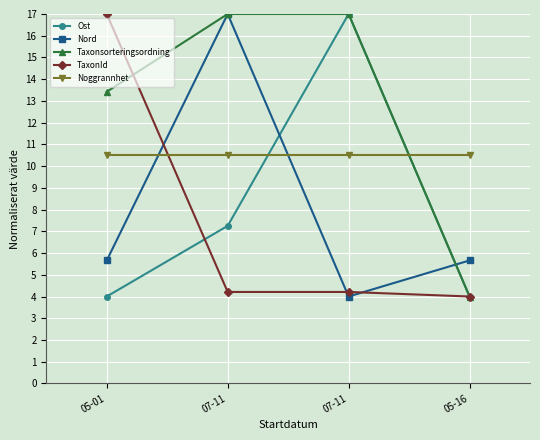

Does the chart have visible grid lines?

Yes